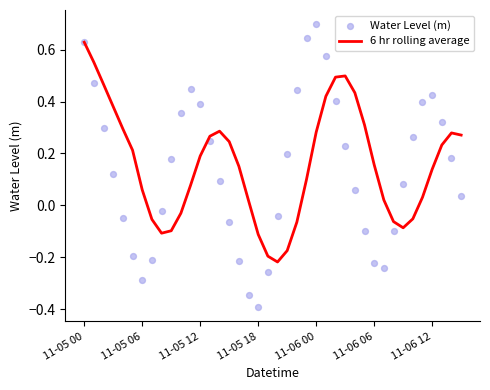

What is the total value across all series at 22?

0.4